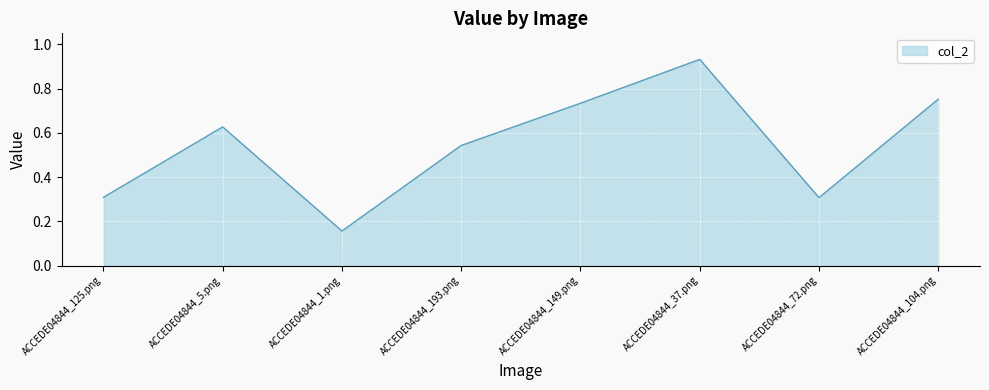

Does the chart have visible grid lines?

Yes